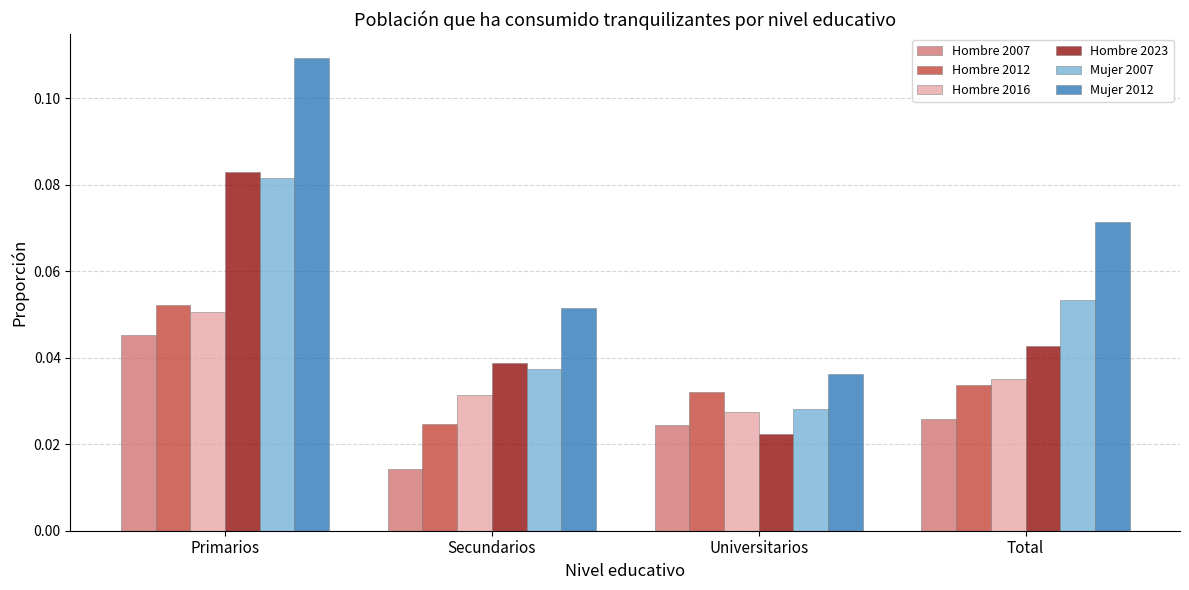

The value of Hombre 2016 at Secundarios is 0.1. True or false?

False